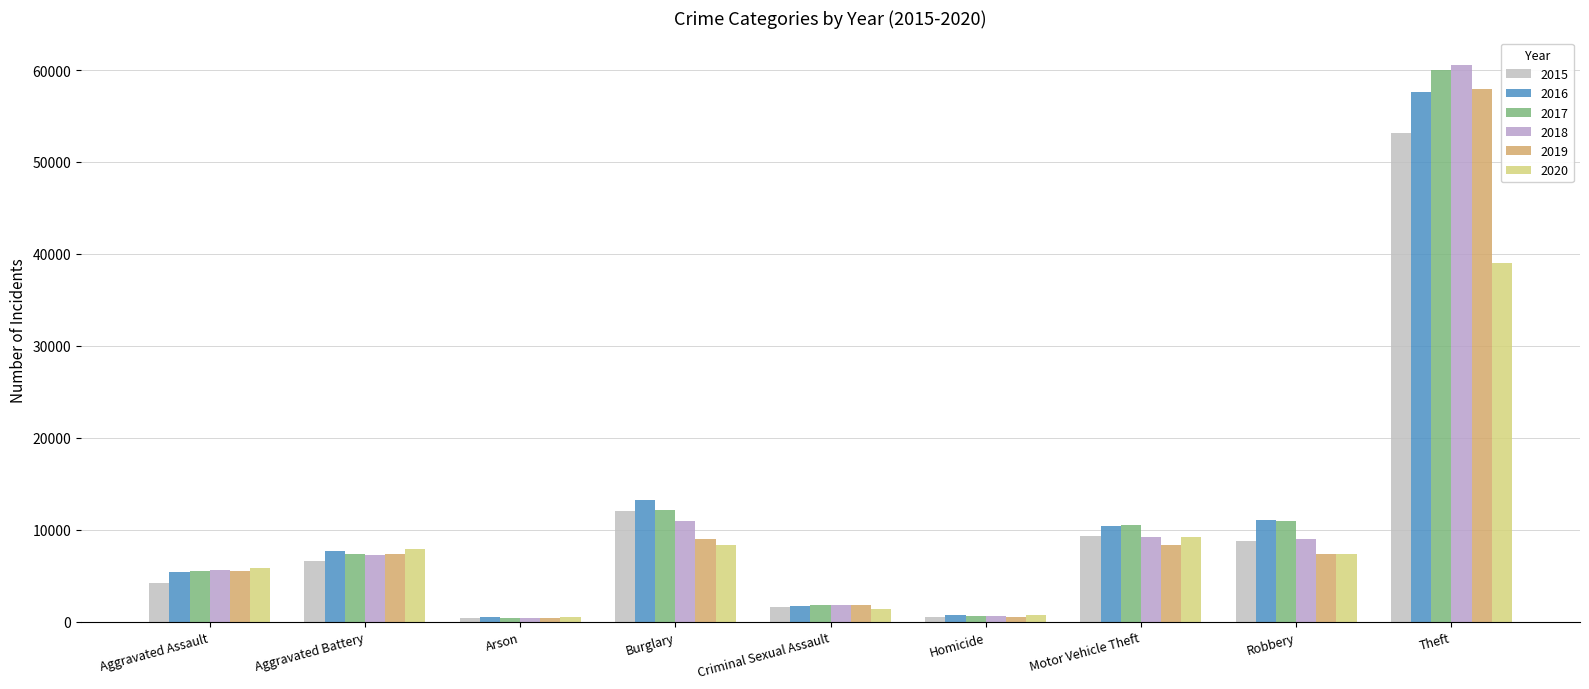

Rank the series by their maximum value, from lowest to highest.

2020, 2015, 2016, 2019, 2017, 2018